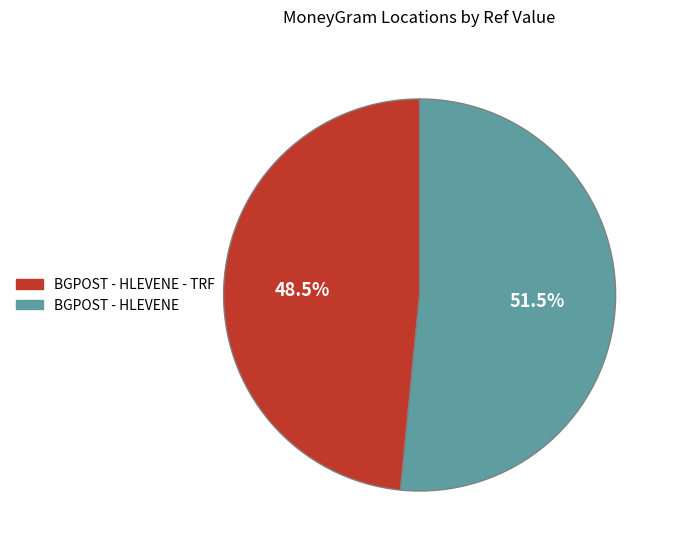

Does any single category account for the majority?

Yes